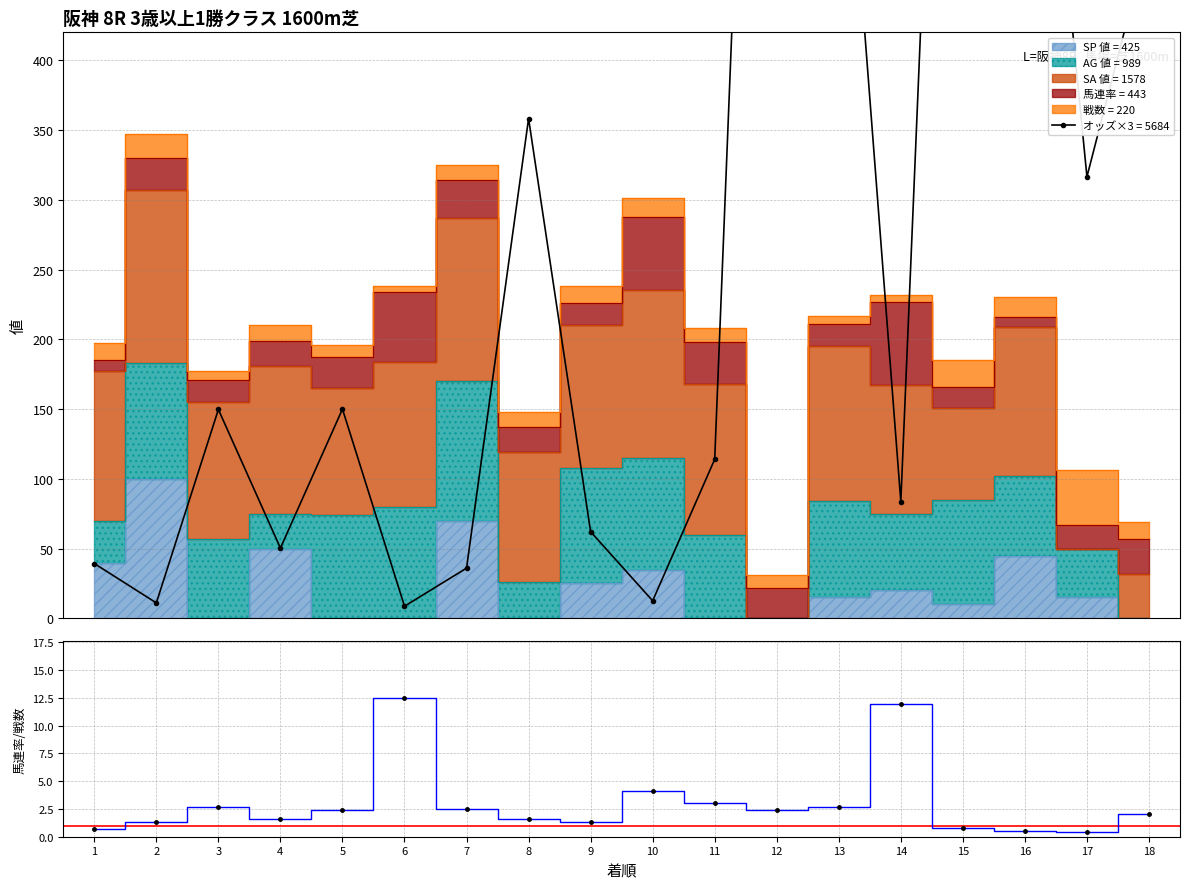

What is the value of the 9th point from the left?

1.3